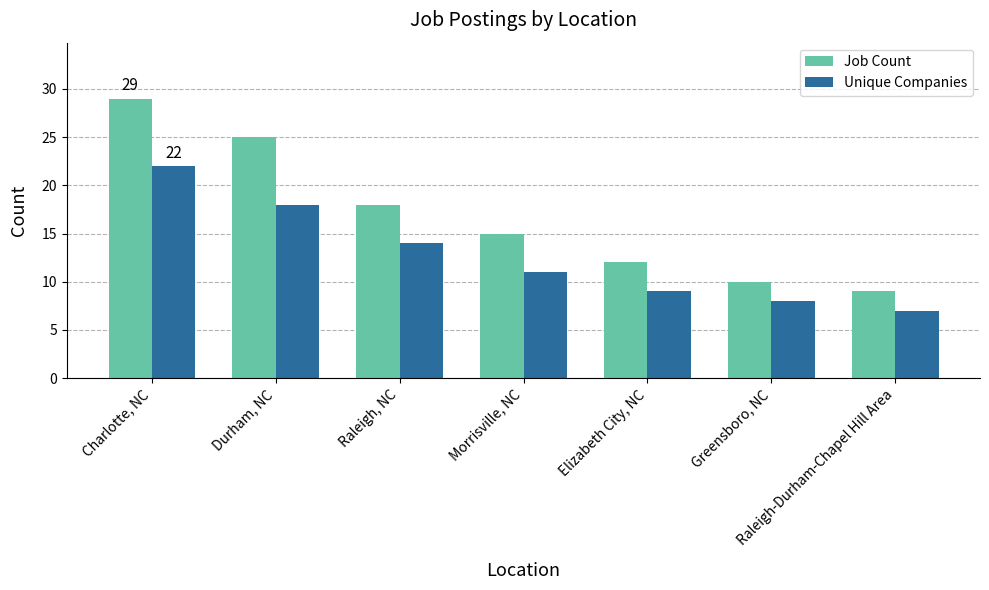

List the series in order of their peak value, lowest first.

Unique Companies, Job Count